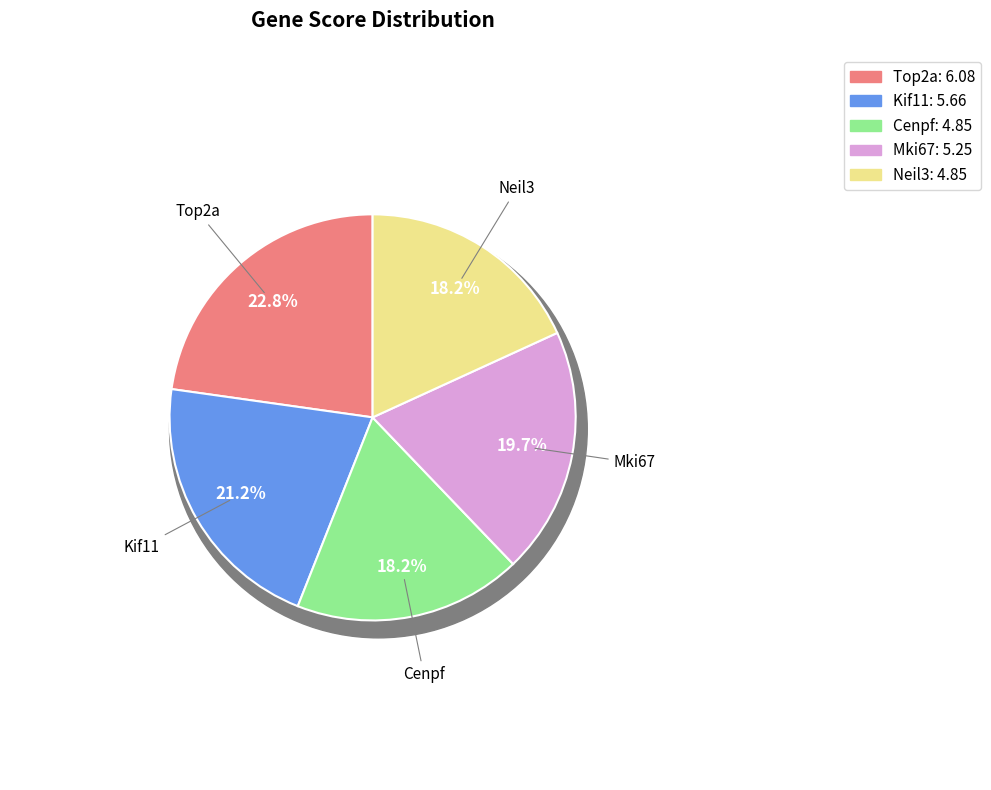

To the nearest percent, what is the average slice percentage?

20%